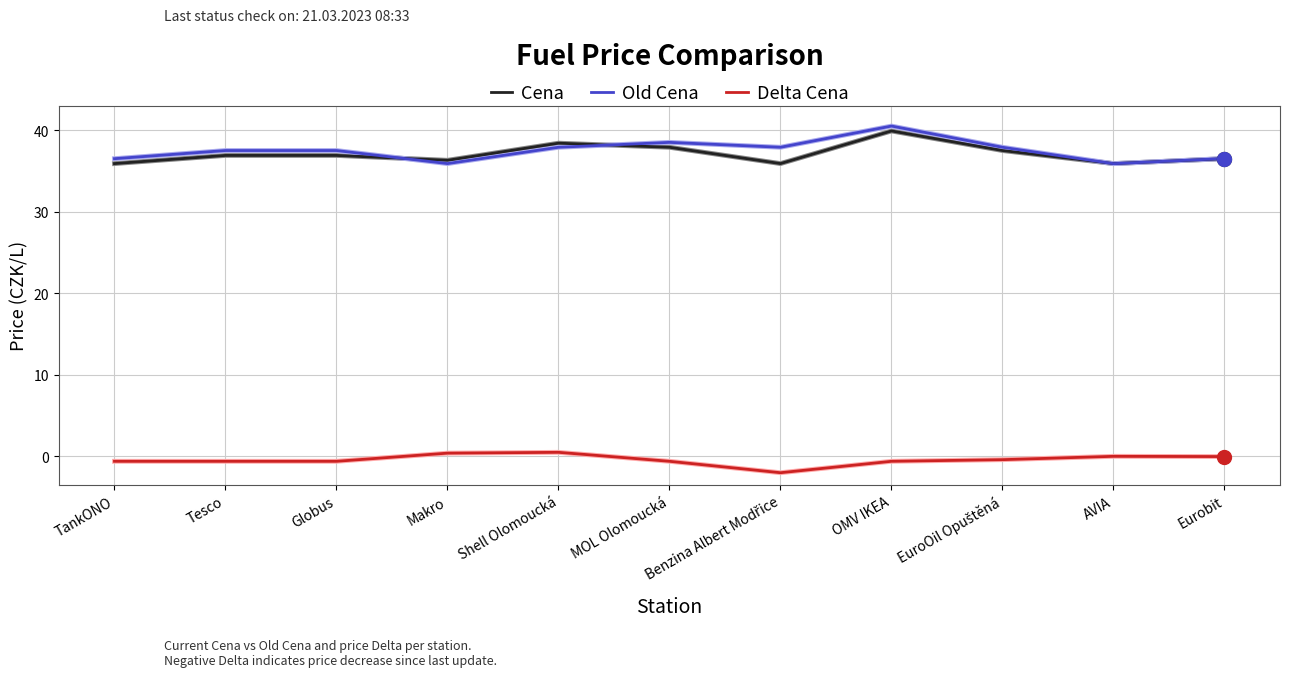

Is the value of Cena at Globus greater than the value of Old Cena at AVIA?

Yes